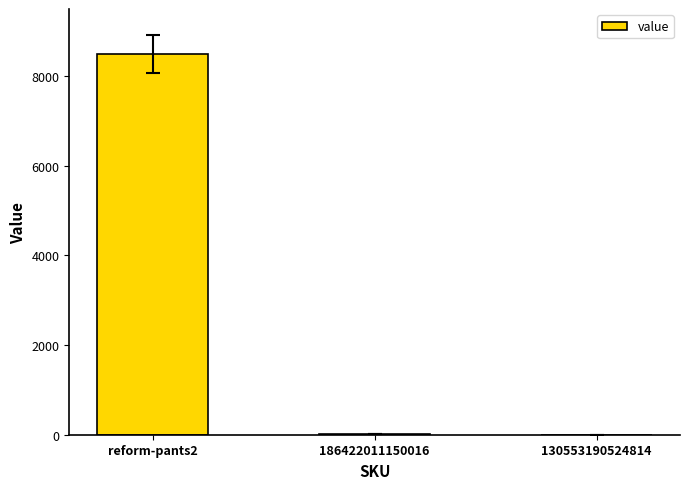

What is the maximum value shown in the chart?

8503